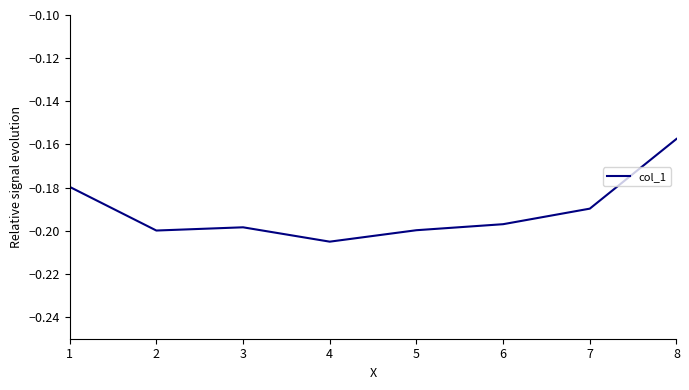

What is the sum of all values?

-1.5